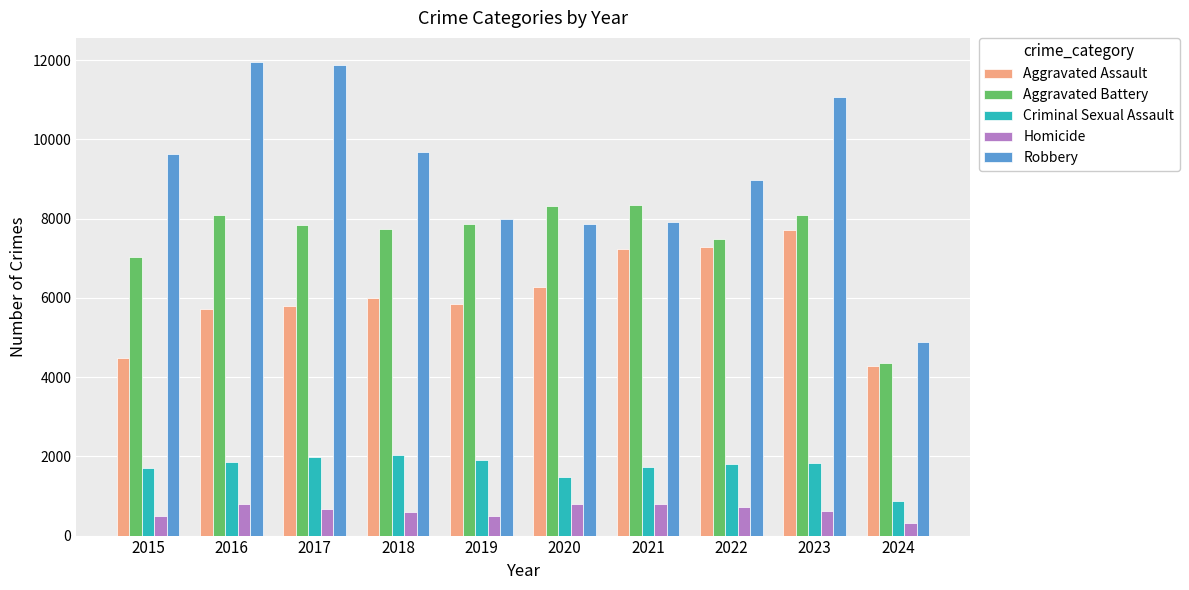

What is the sum of all Aggravated Assault values?

60594